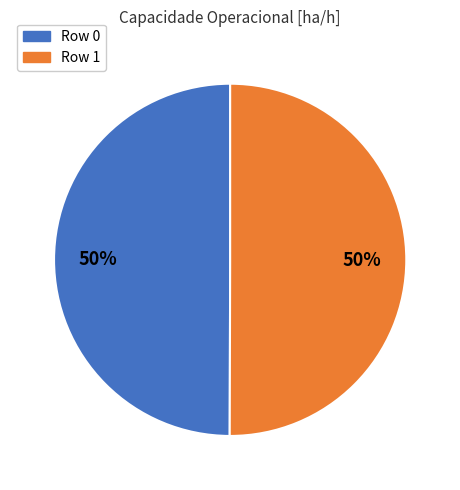

True or false: Row 0 accounts for 50% of the total.

True